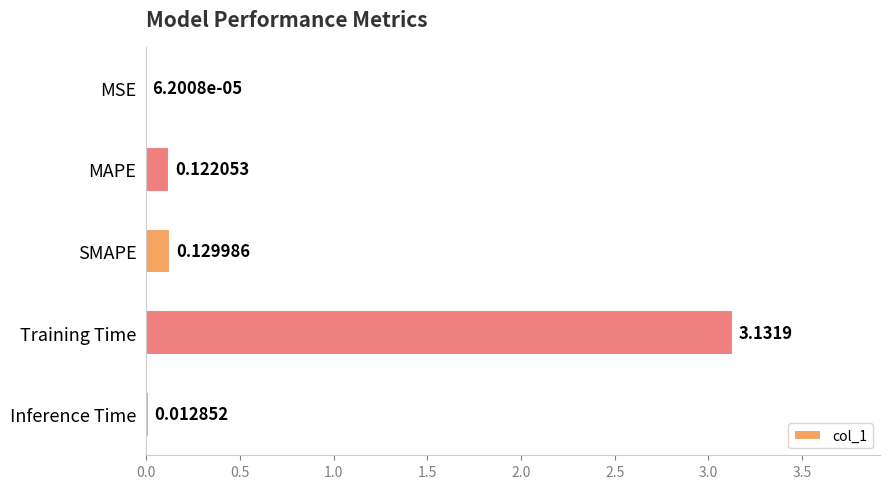

Which has a higher value, Inference Time or Training Time?

Training Time